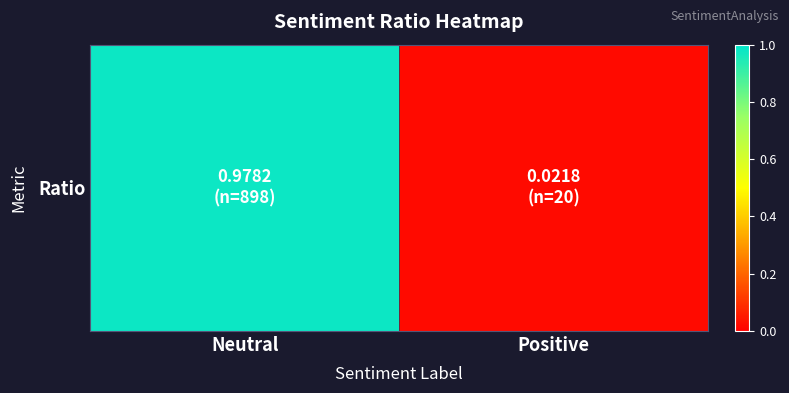

Rank the categories by value from lowest to highest.

Positive, Neutral